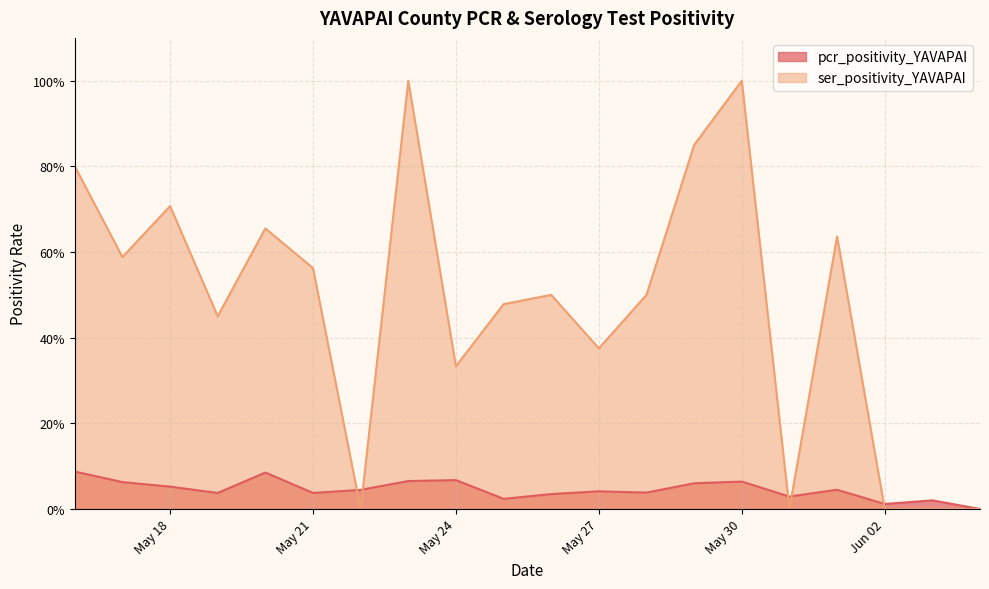

Rank the series by their maximum value, from lowest to highest.

pcr_positivity_YAVAPAI, ser_positivity_YAVAPAI